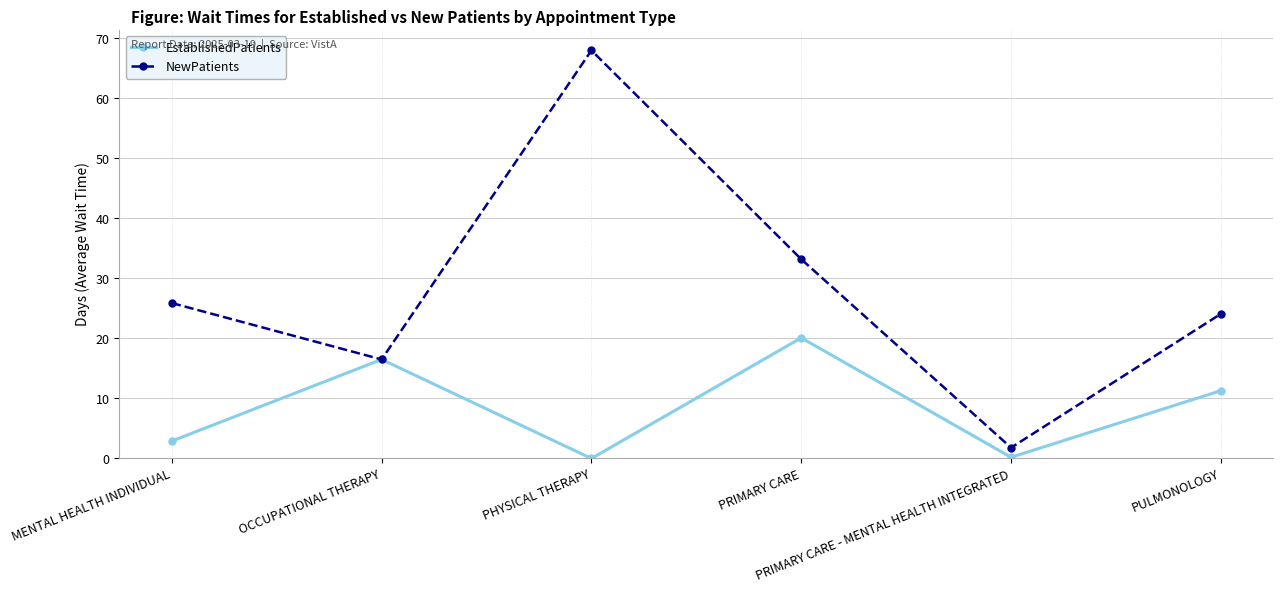

At which category is the sum across all series the highest?

PHYSICAL THERAPY